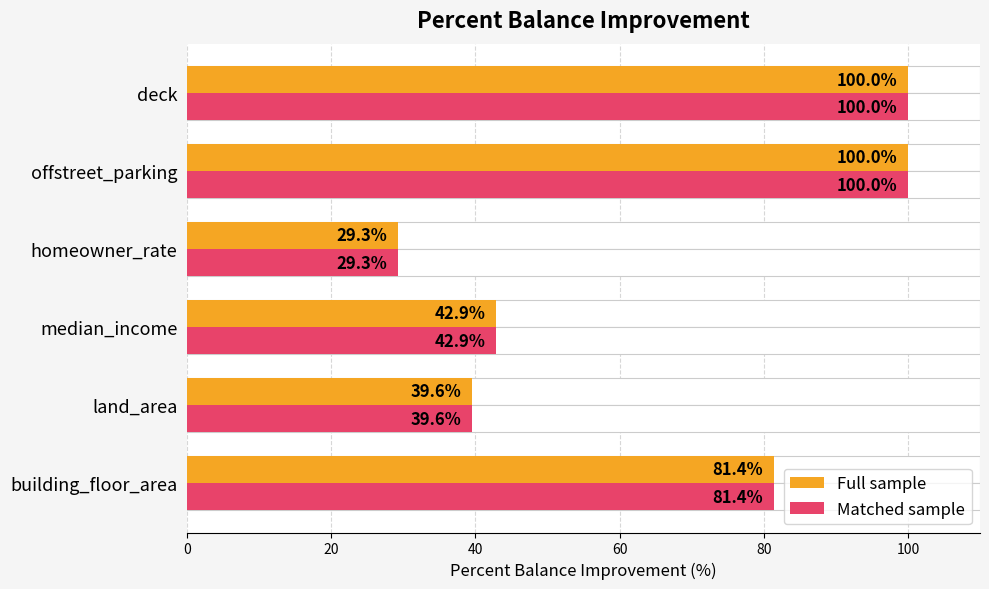

How many distinct data groups are displayed?

2